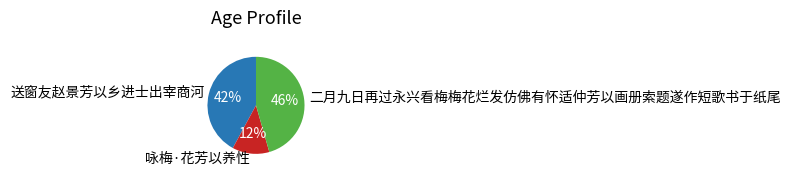

Does 咏梅·花芳以养性 account for over 50% of the chart?

No